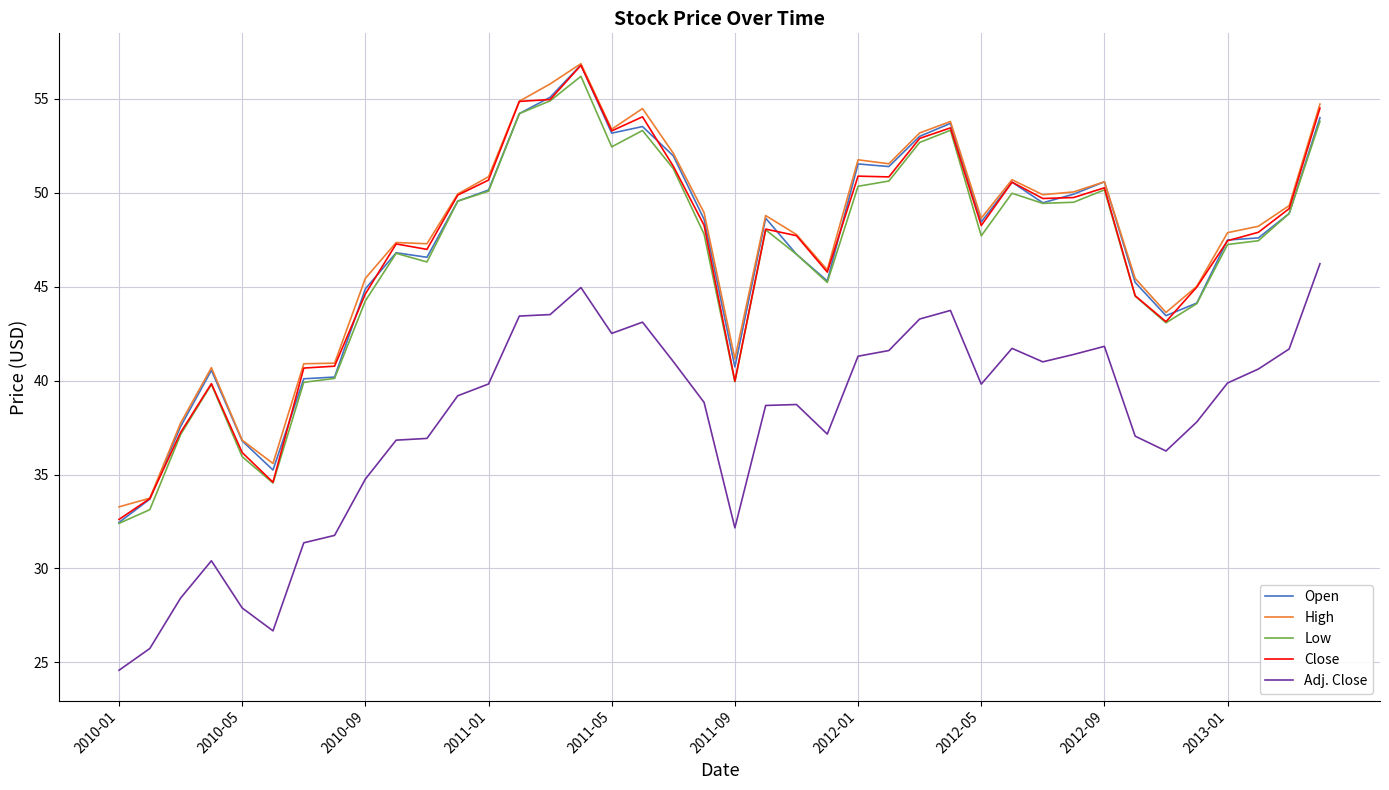

How many categories are shown in the chart?

40